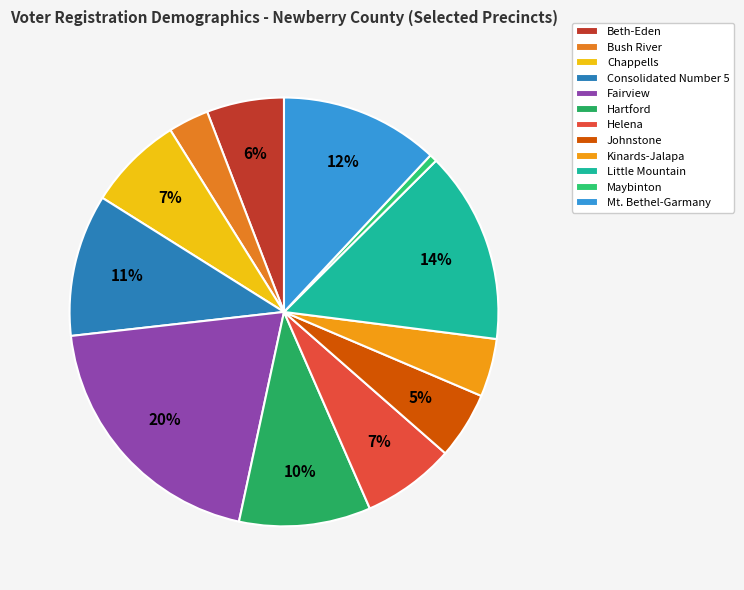

To the nearest percent, what is the average slice percentage?

8%